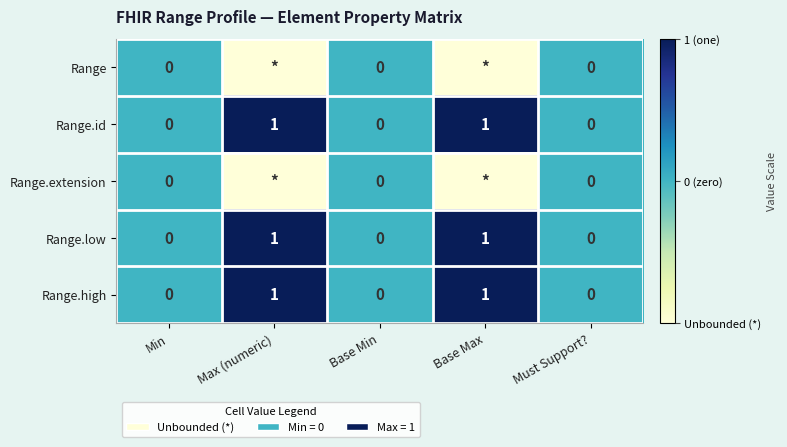

How many Range.id values are between 0 and 1?

5